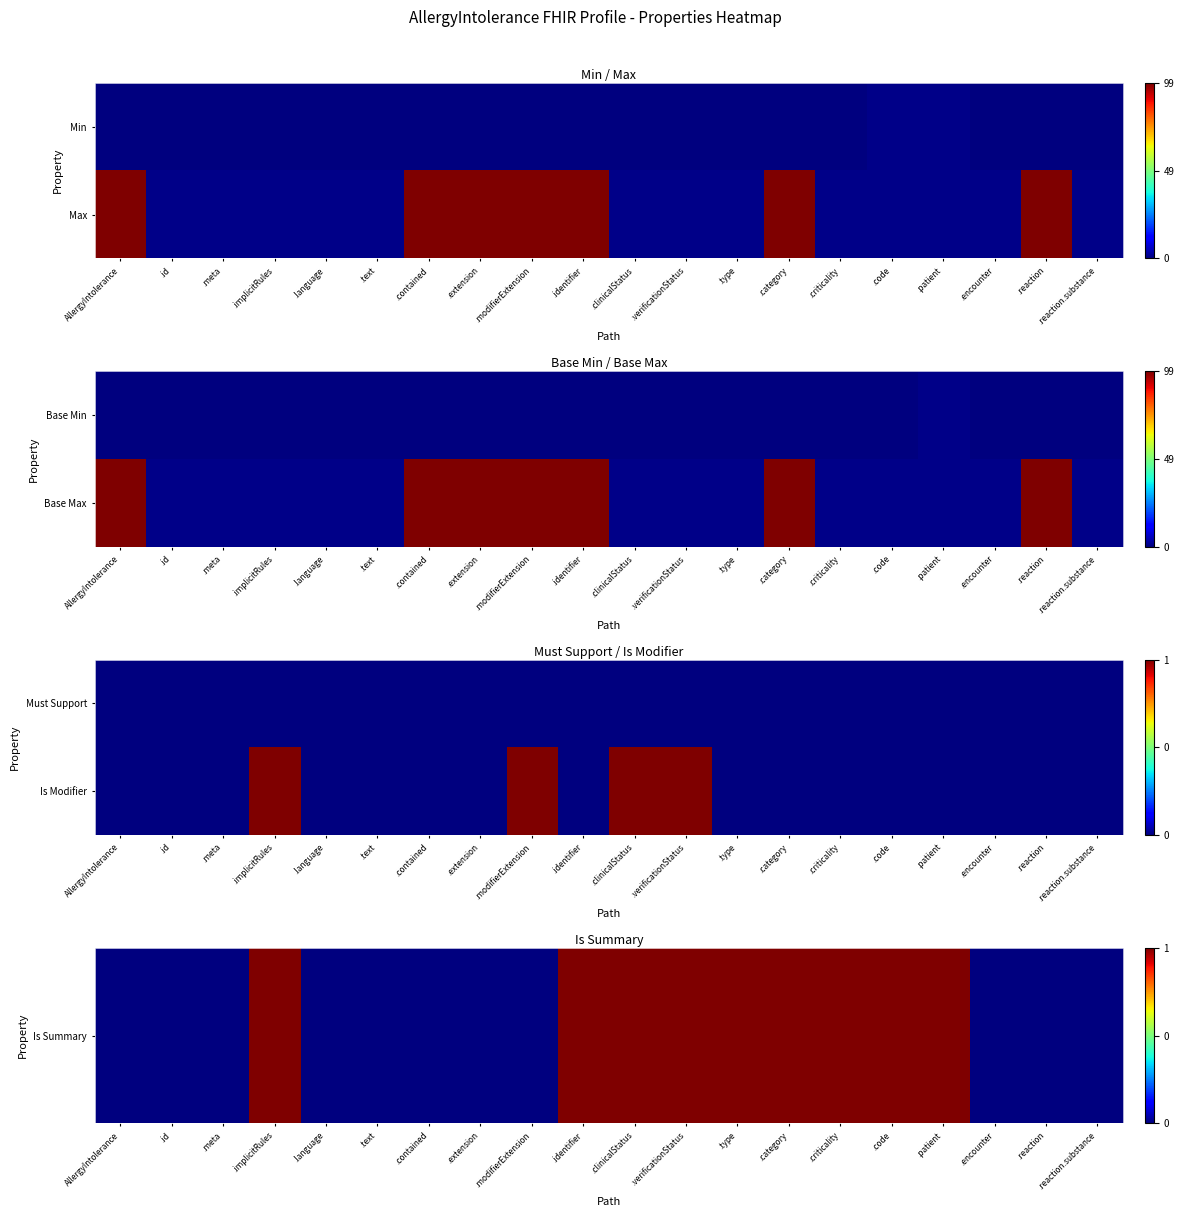

Count the number of categories in the chart.

20